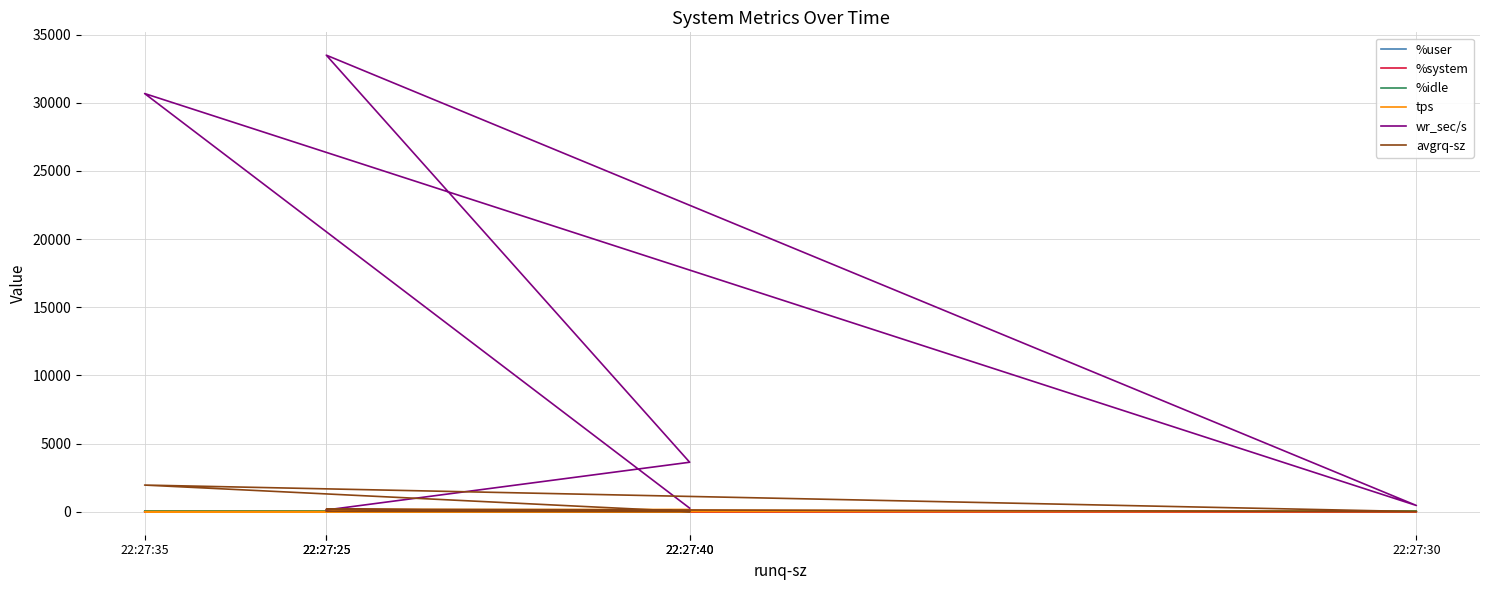

How many lines are shown in the chart?

6